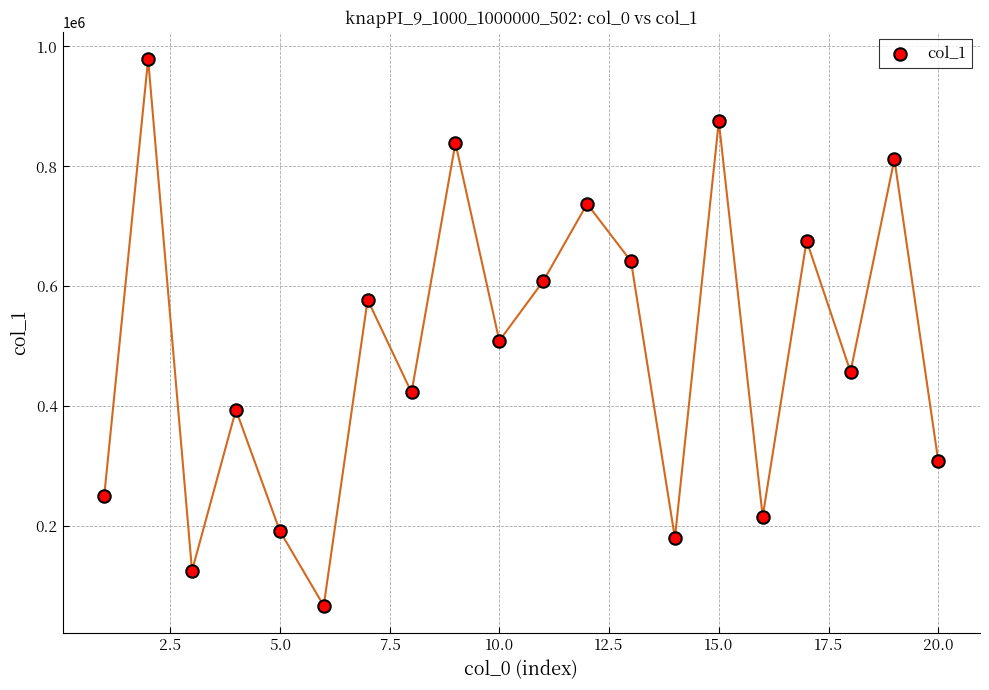

What is the range of X values (max minus min)?

19